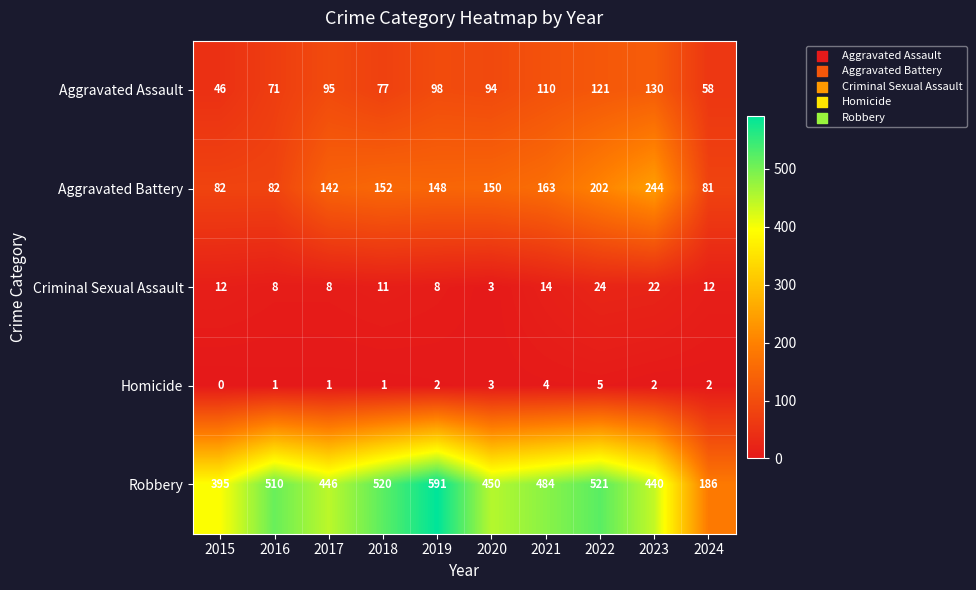

Which series changed the most between 2018 and 2020?

Robbery